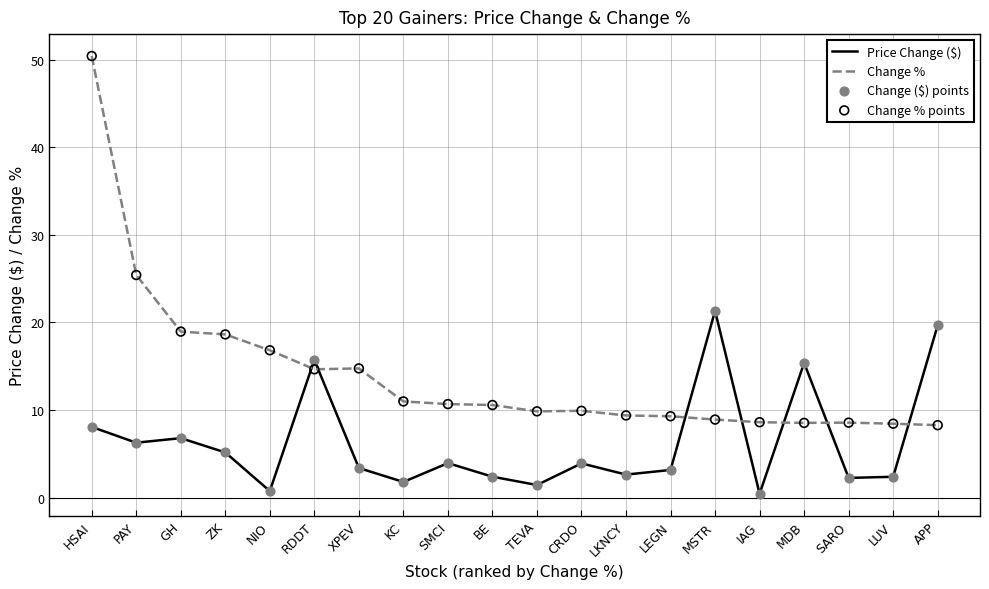

What is the spread (max minus min) of values at RDDT?

1.1